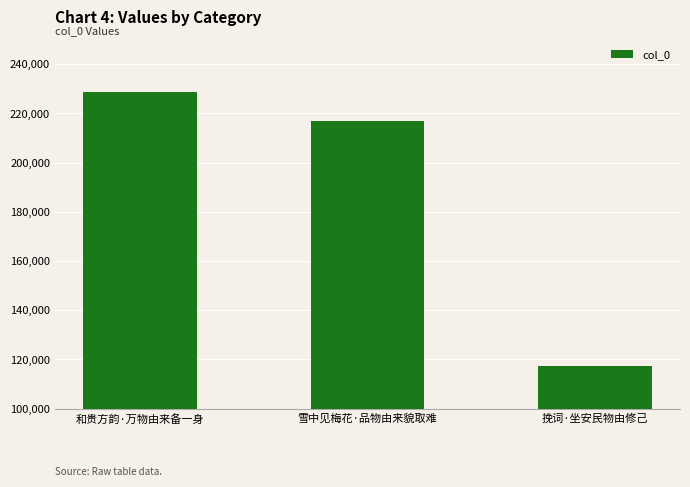

Between 和贵方韵·万物由来备一身 and 雪中见梅花·品物由来貌取难, which is larger?

和贵方韵·万物由来备一身